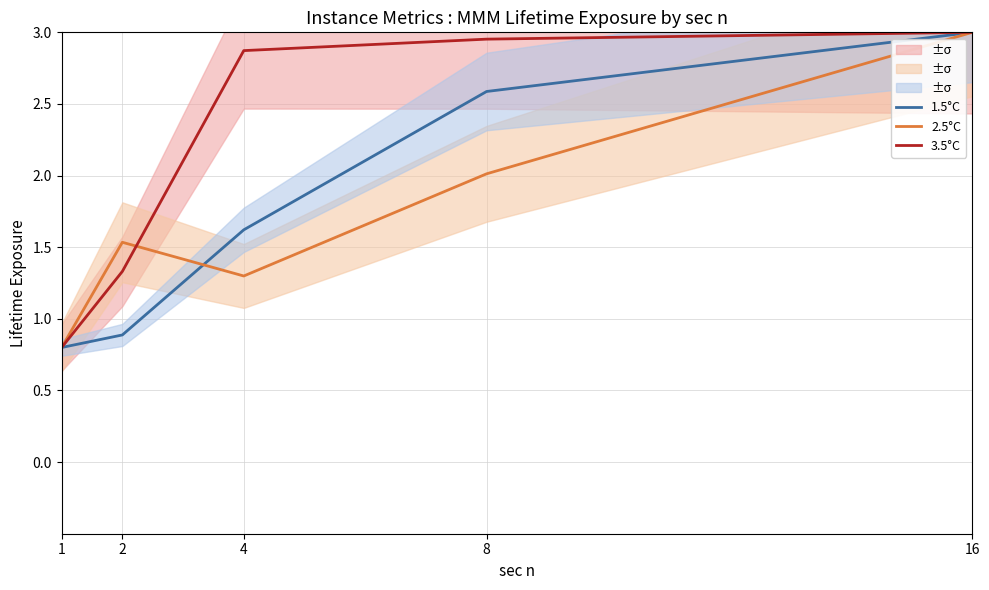

The 1.5°C series shows 3.5 at 8. True or false?

False